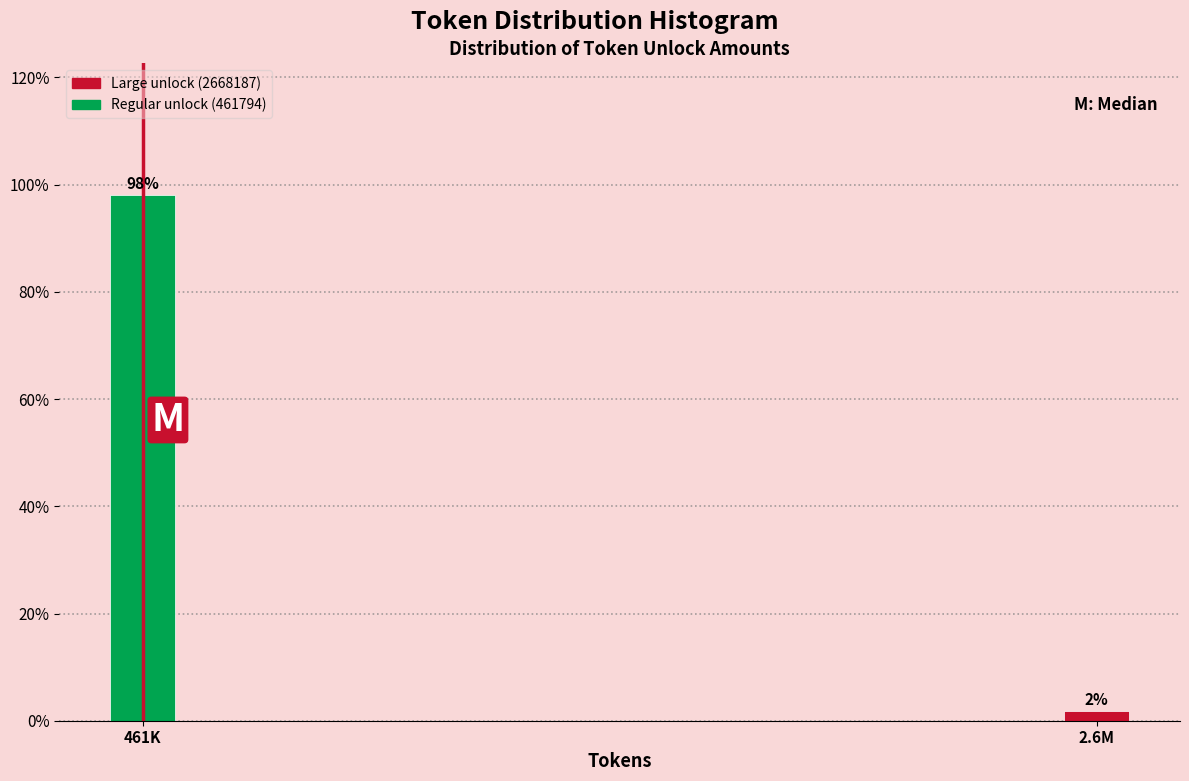

What is the label of the 2nd bar from the right?

461K